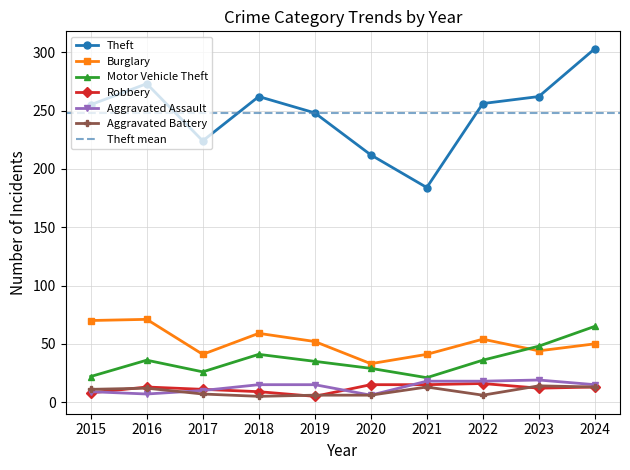

What is the difference between the Burglary values at 2018 and 2015?

11